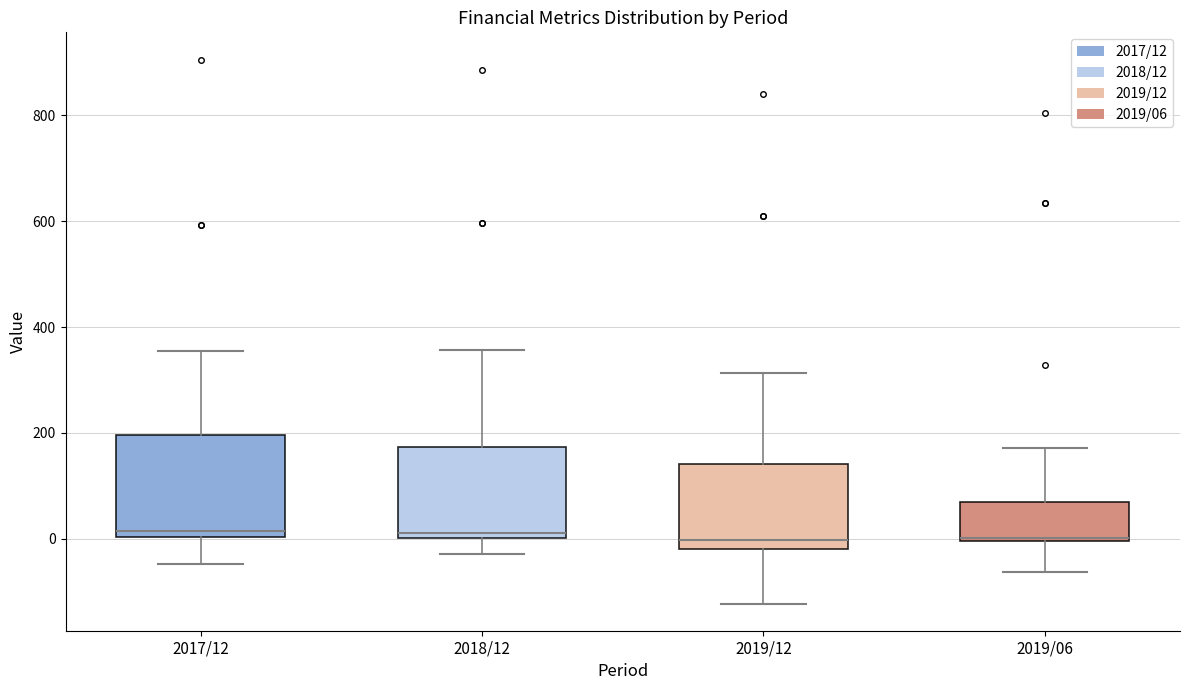

Where is the lower edge of the box for 2018/12 on the y-axis? The values are not printed on the chart, so give them approximately, as read against the axis.

0